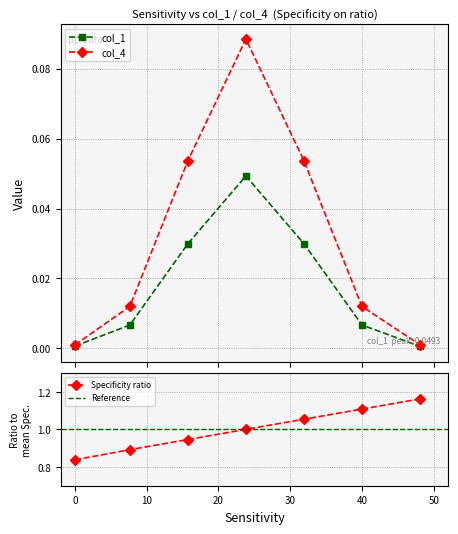

What is the maximum value shown in the chart?

1.2